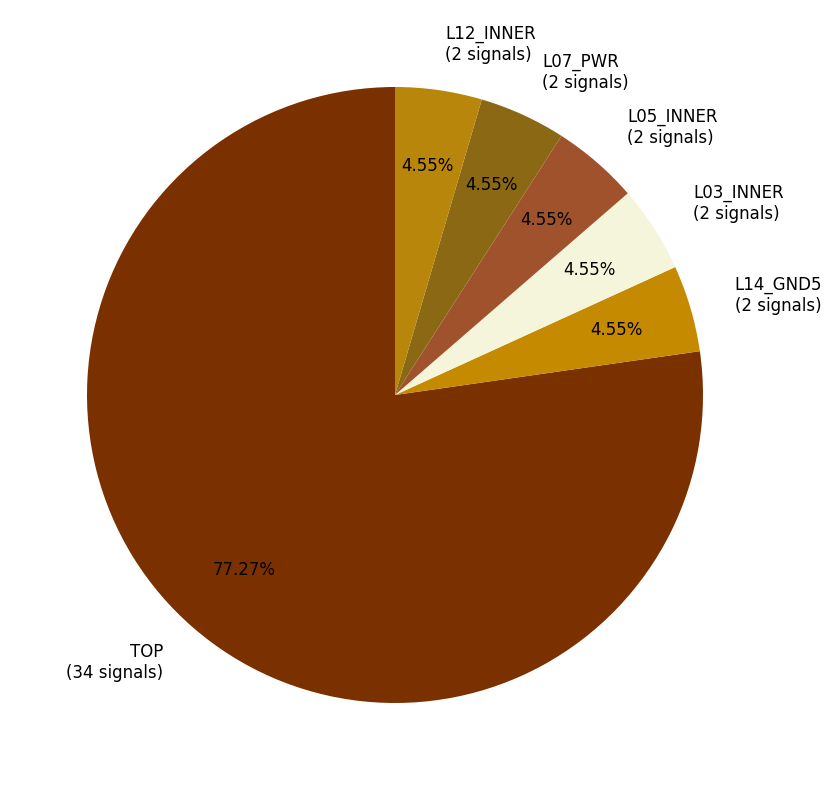

Is there a majority slice in this chart?

Yes